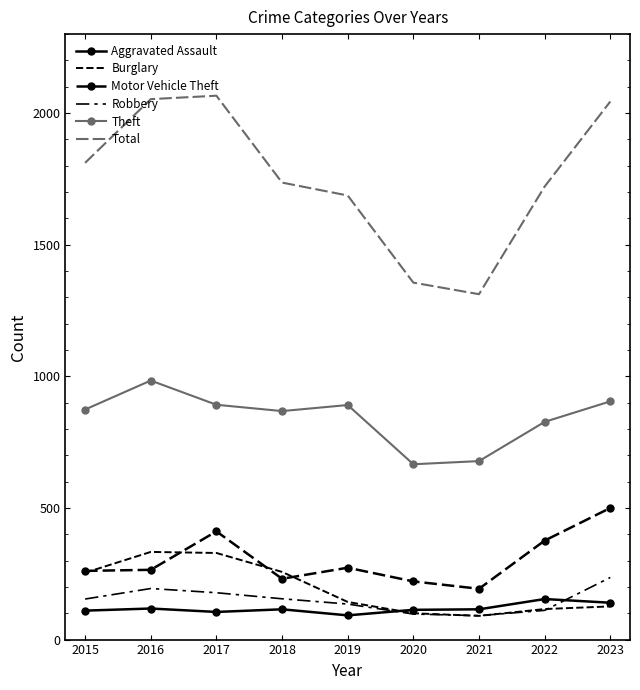

What is the total value across all series at 2021?

2479